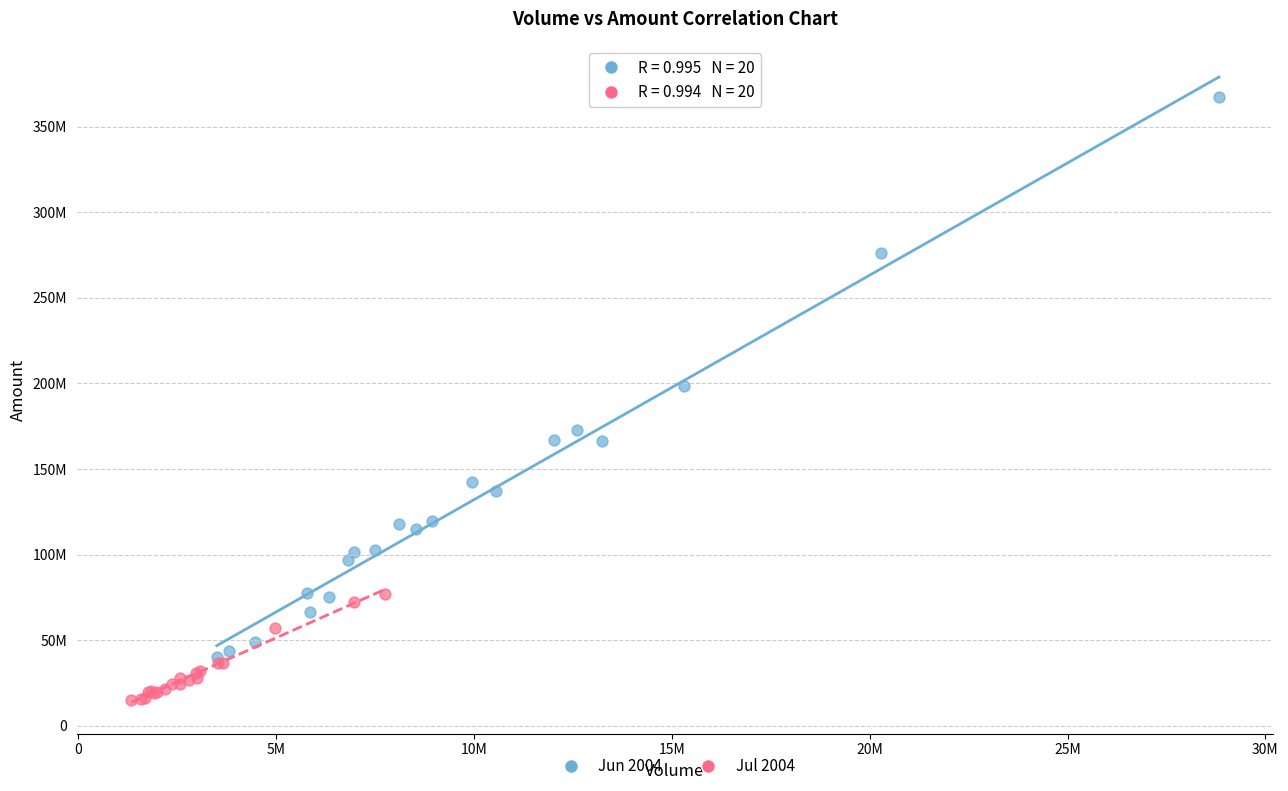

Which series has the widest spread of Y values?

Jun 2004